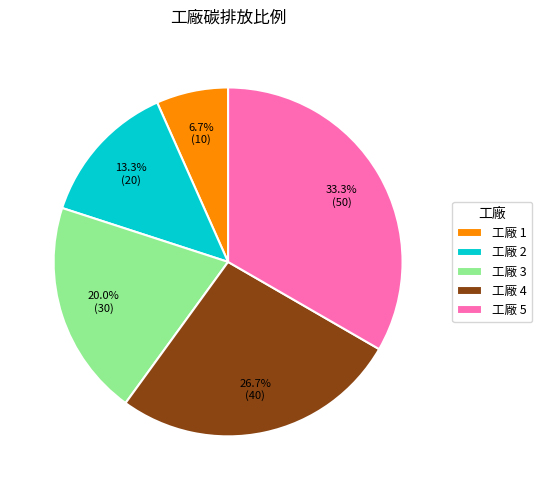

How many slices are in this pie chart?

5